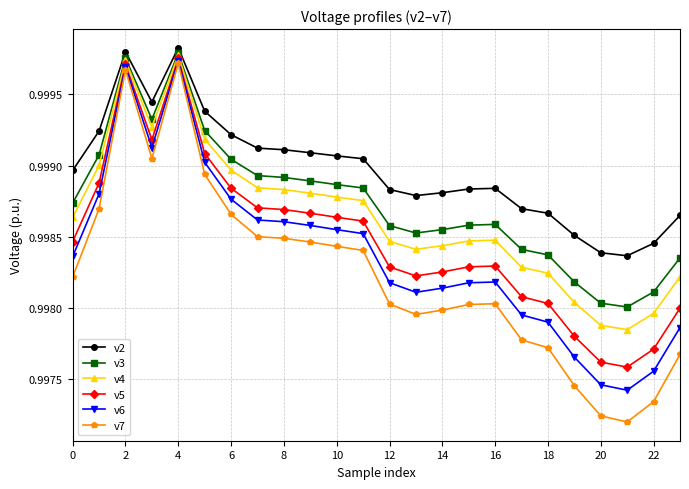

Which series has the largest total across all categories?

v2